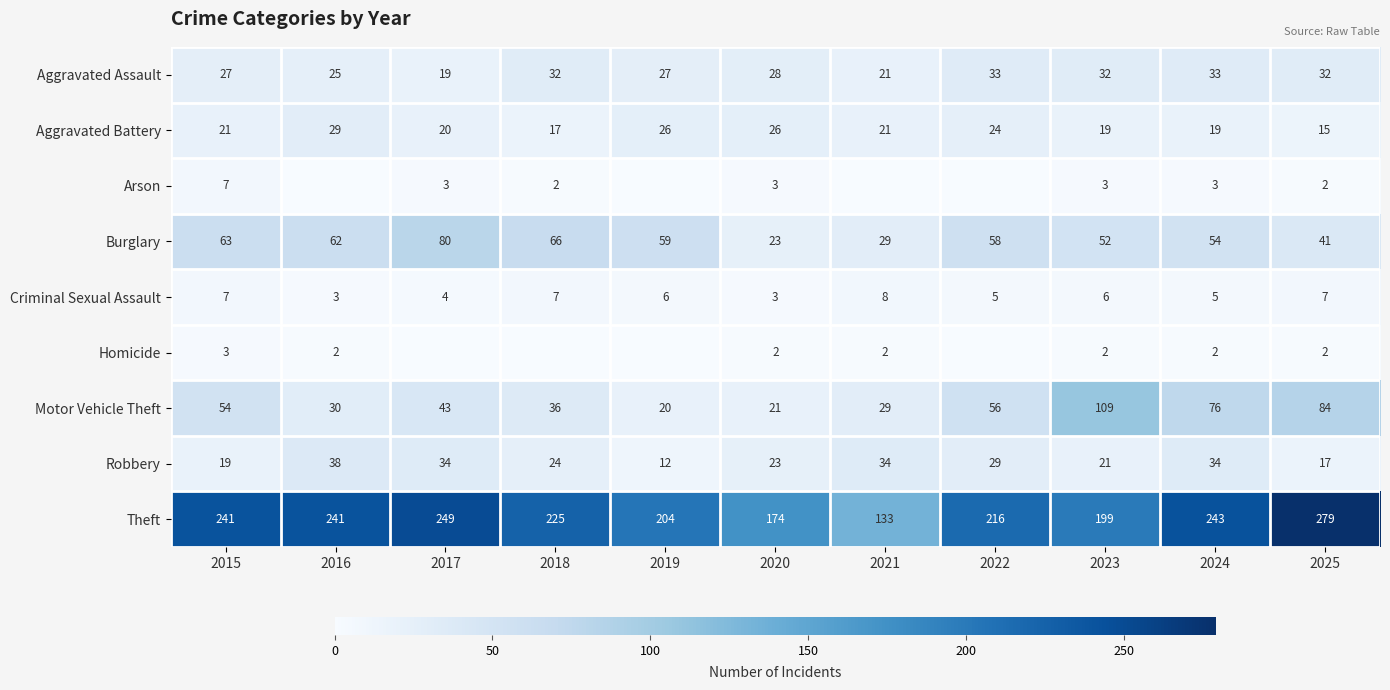

At which label is Motor Vehicle Theft closest to 64?

2022